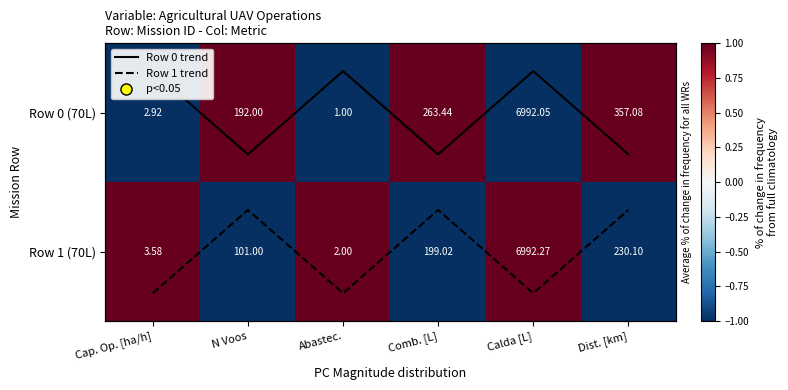

Which series has the widest spread of values?

Row 1 (70L)